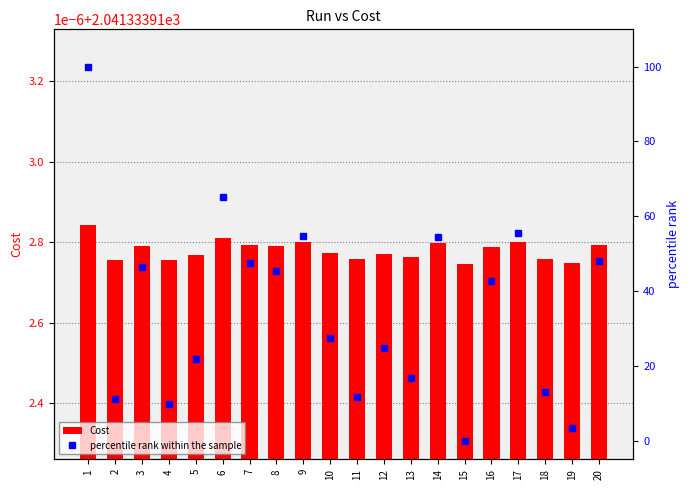

Which series changed the most between 1 and 3?

percentile rank within the sample